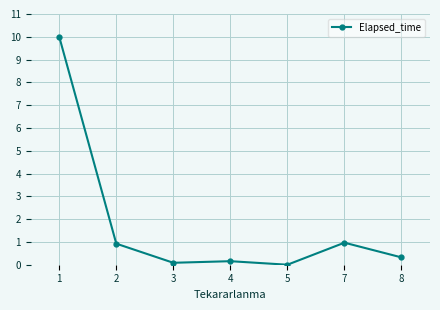

What is the difference between the values at 3 and 5?

0.1